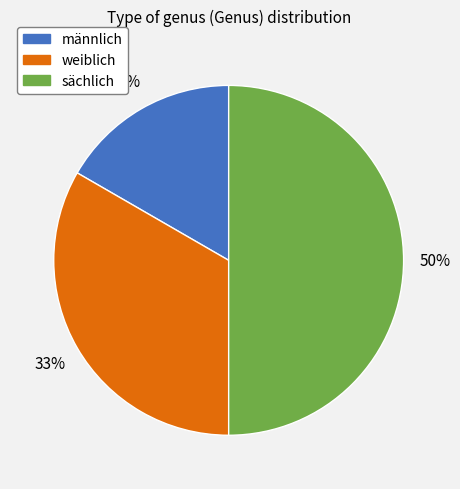

Does weiblich represent more than half of the total?

No